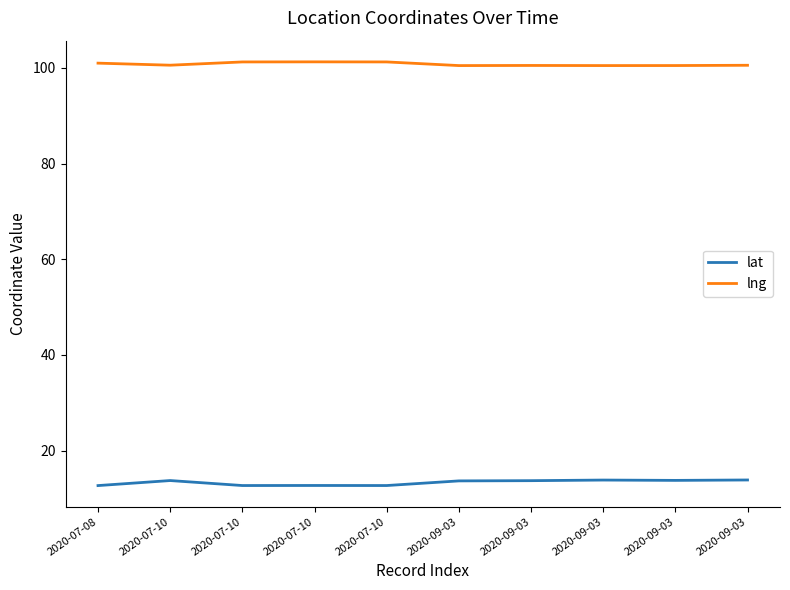

What are all the series names shown in the legend?

lat, lng